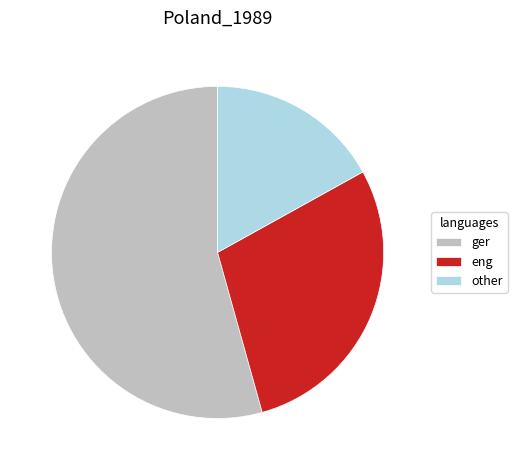

What is the ratio of the value at other to the value at eng?

0.6